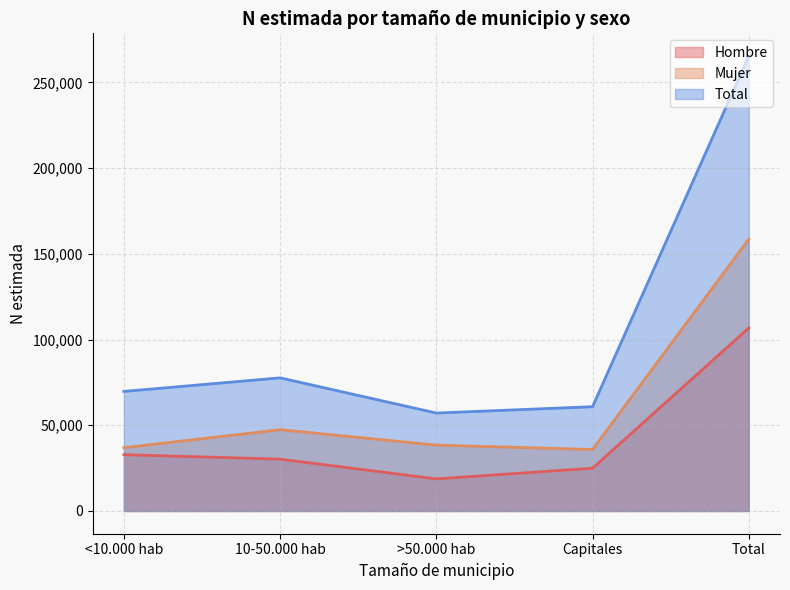

Which series changed the most between 10-50.000 hab and Total?

Total